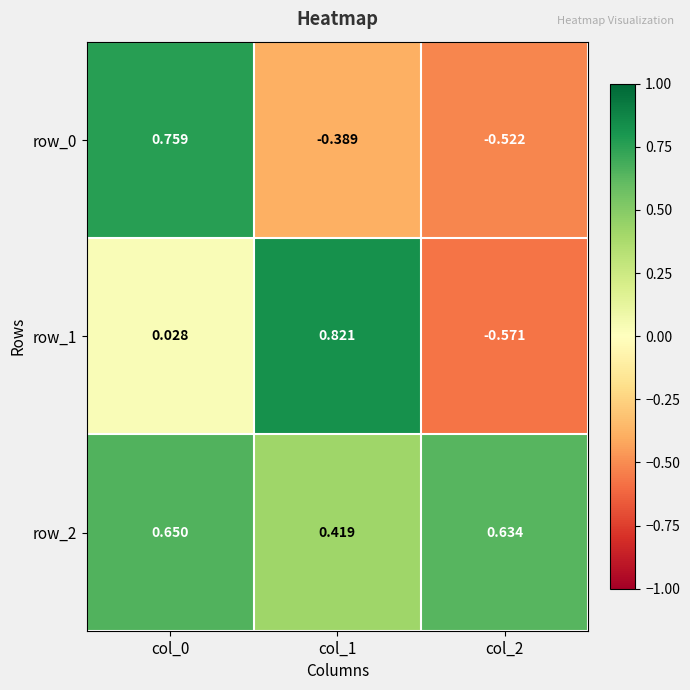

Is the value of row_0 at col_1 greater than the value of row_2 at col_1?

No